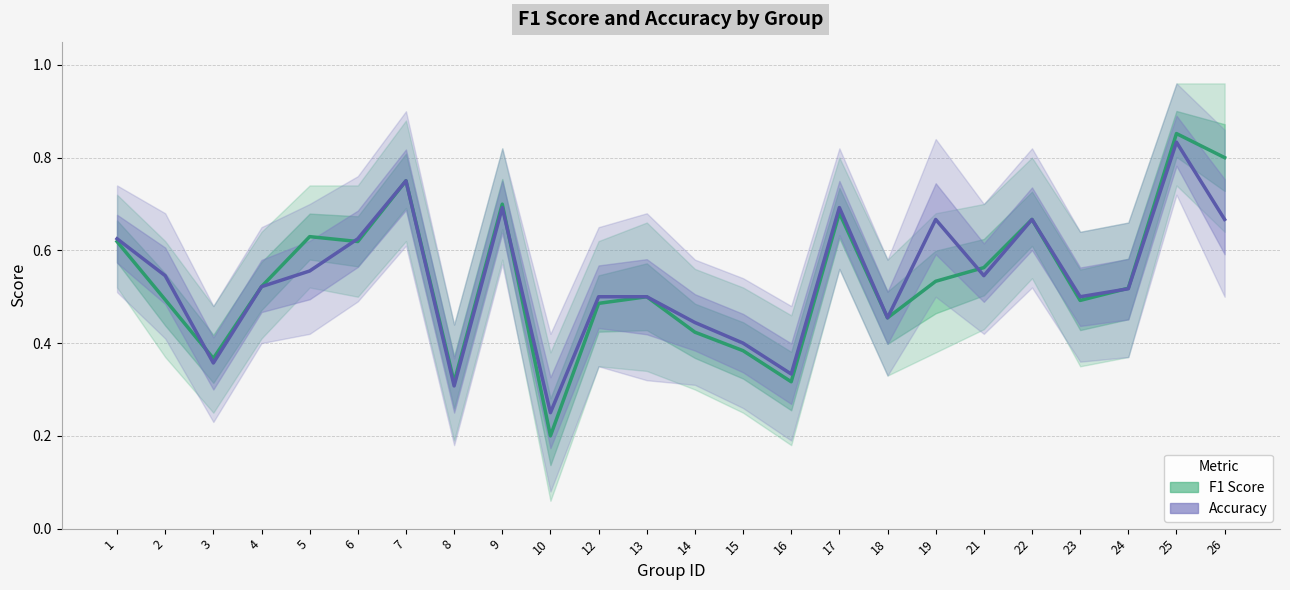

The value of f1 at 7 is 0.8. True or false?

True